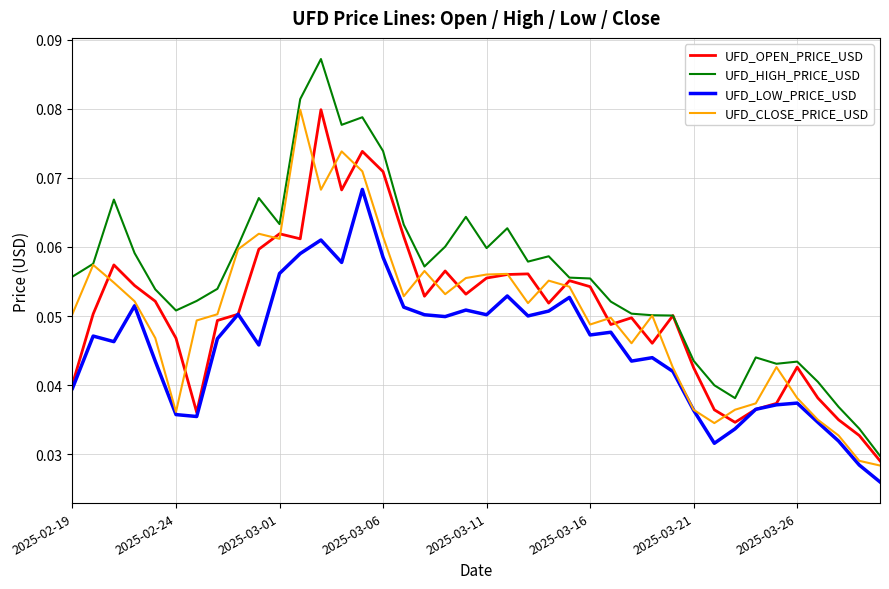

What are all the series names shown in the legend?

UFD_OPEN_PRICE_USD, UFD_HIGH_PRICE_USD, UFD_LOW_PRICE_USD, UFD_CLOSE_PRICE_USD